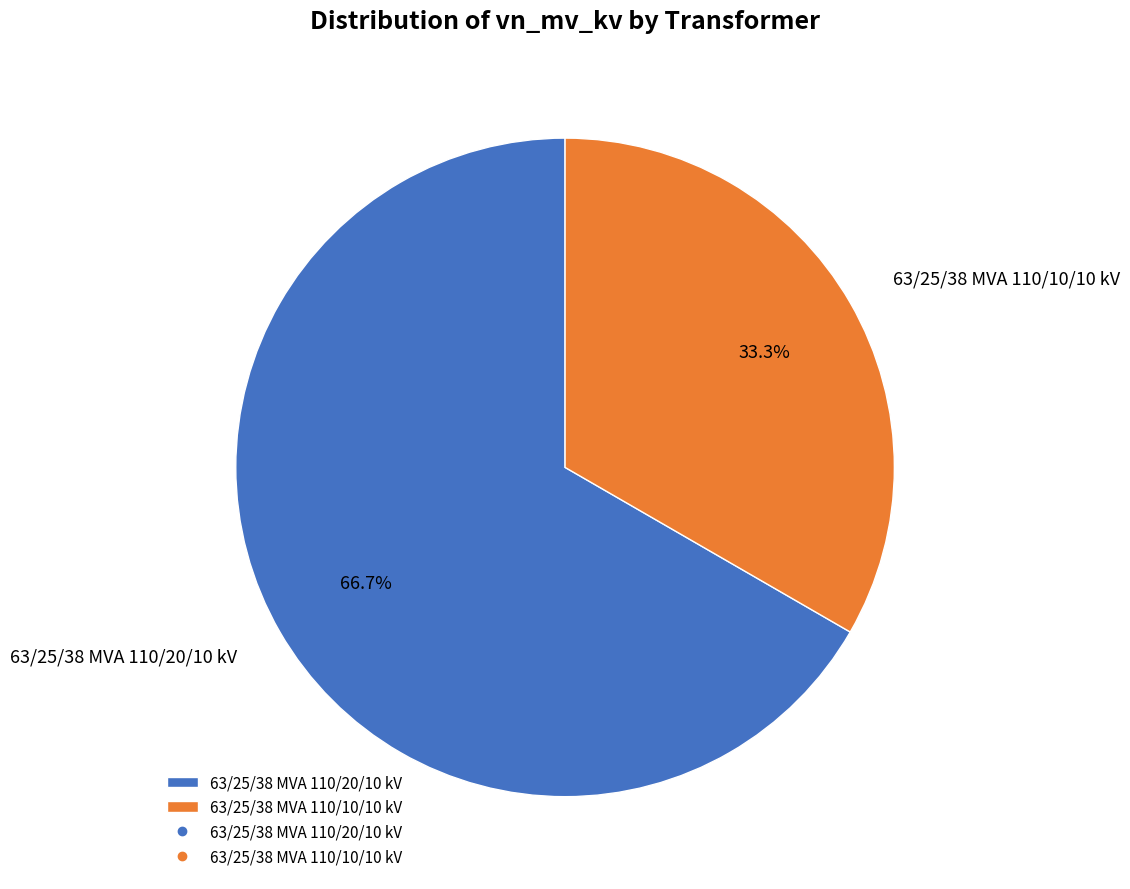

Which category has the smallest portion of the pie?

63/25/38 MVA 110/10/10 kV